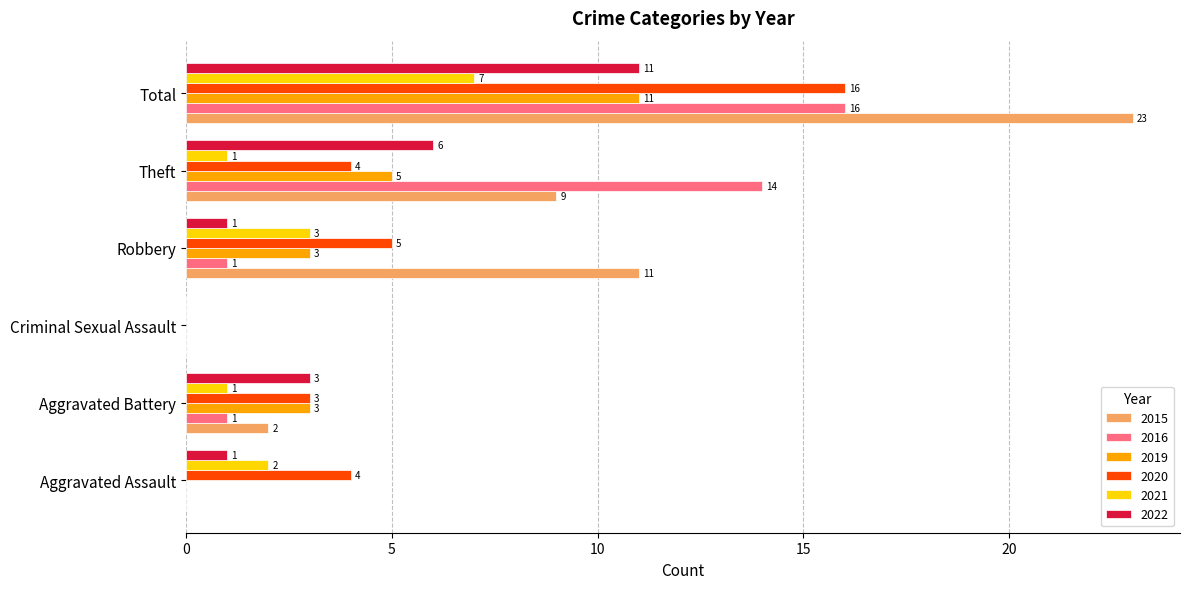

What is the maximum value for 2022?

11